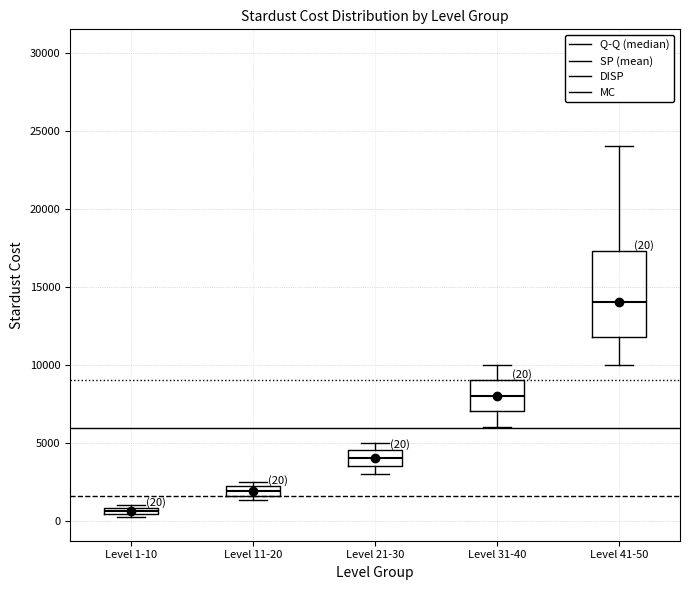

Which box's median line is the highest?

Level 41-50